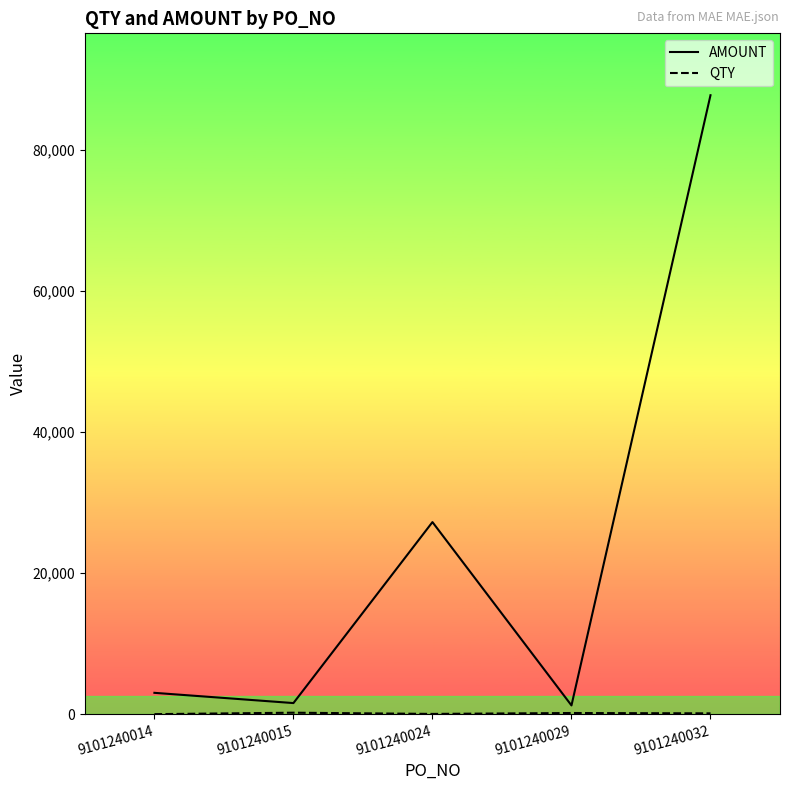

How many lines are shown in the chart?

2